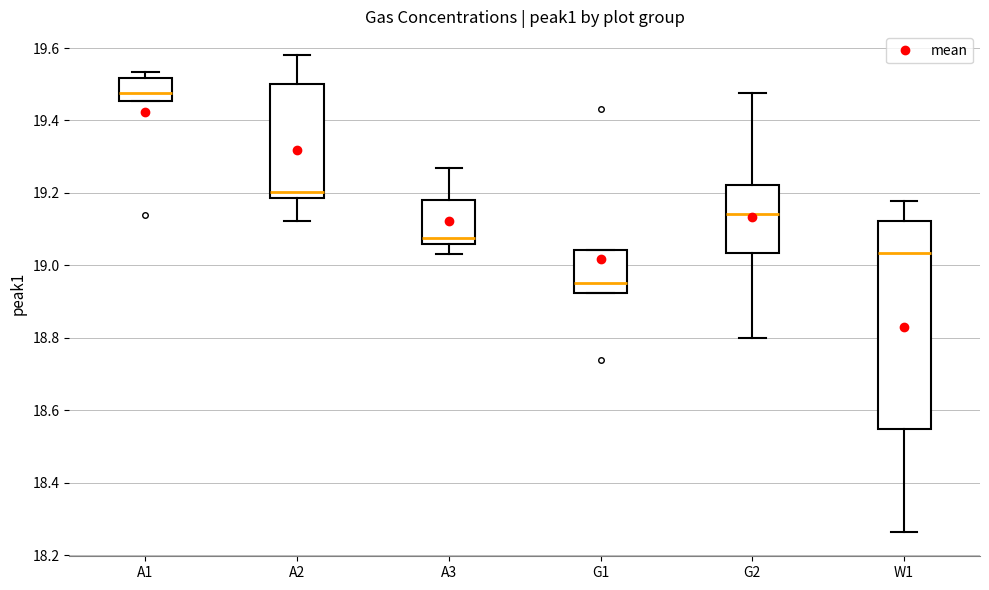

Where is the upper edge of the box for A1 on the y-axis? The values are not printed on the chart, so give them approximately, as read against the axis.

19.52